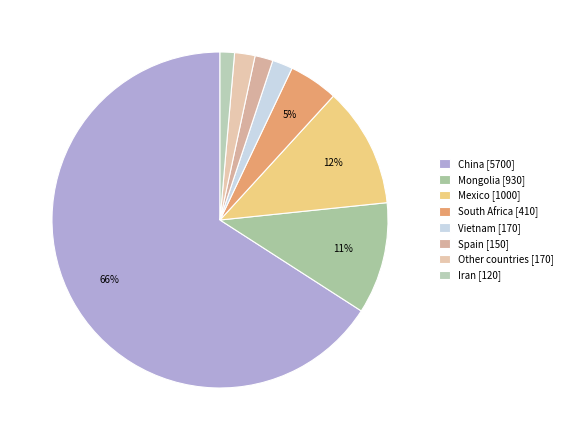

Which slice is the largest?

China